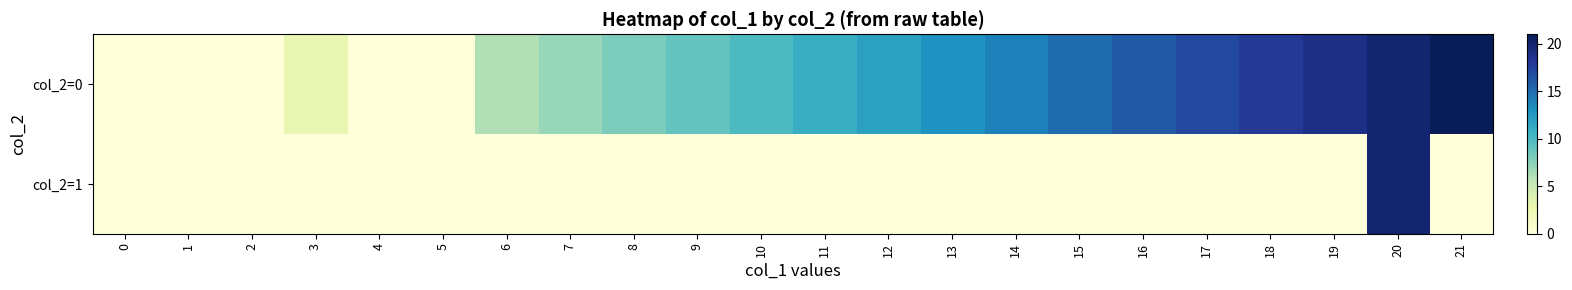

Reading left to right, extract all data points from this chart.

col_2=0: 0=0	1=0	2=0	3=3	4=0	5=0	6=6	7=7	8=8	9=9	10=10	11=11	12=12	13=13	14=14	15=15	16=16	17=17	18=18	19=19	20=20	21=21
col_2=1: 0=0	1=0	2=0	3=0	4=0	5=0	6=0	7=0	8=0	9=0	10=0	11=0	12=0	13=0	14=0	15=0	16=0	17=0	18=0	19=0	20=20	21=0